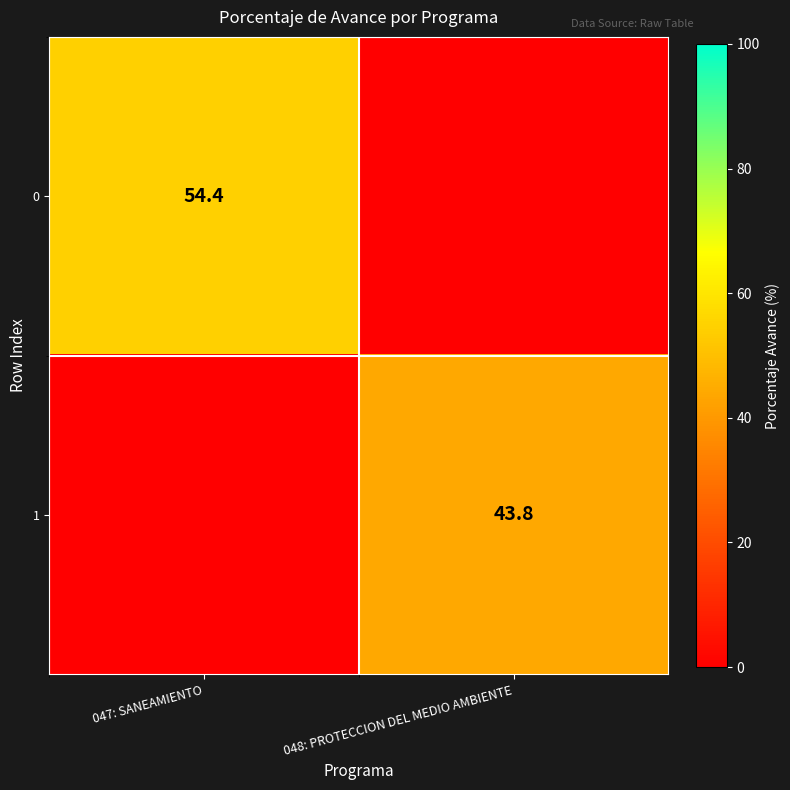

What is the total value across all series at 048: PROTECCION DEL MEDIO AMBIENTE?

43.8